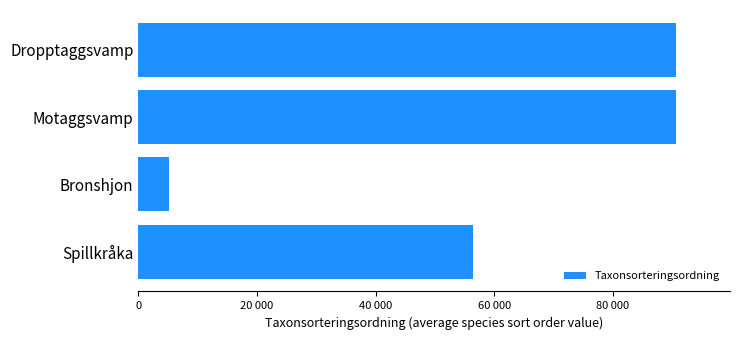

What is the greatest value displayed?

90676